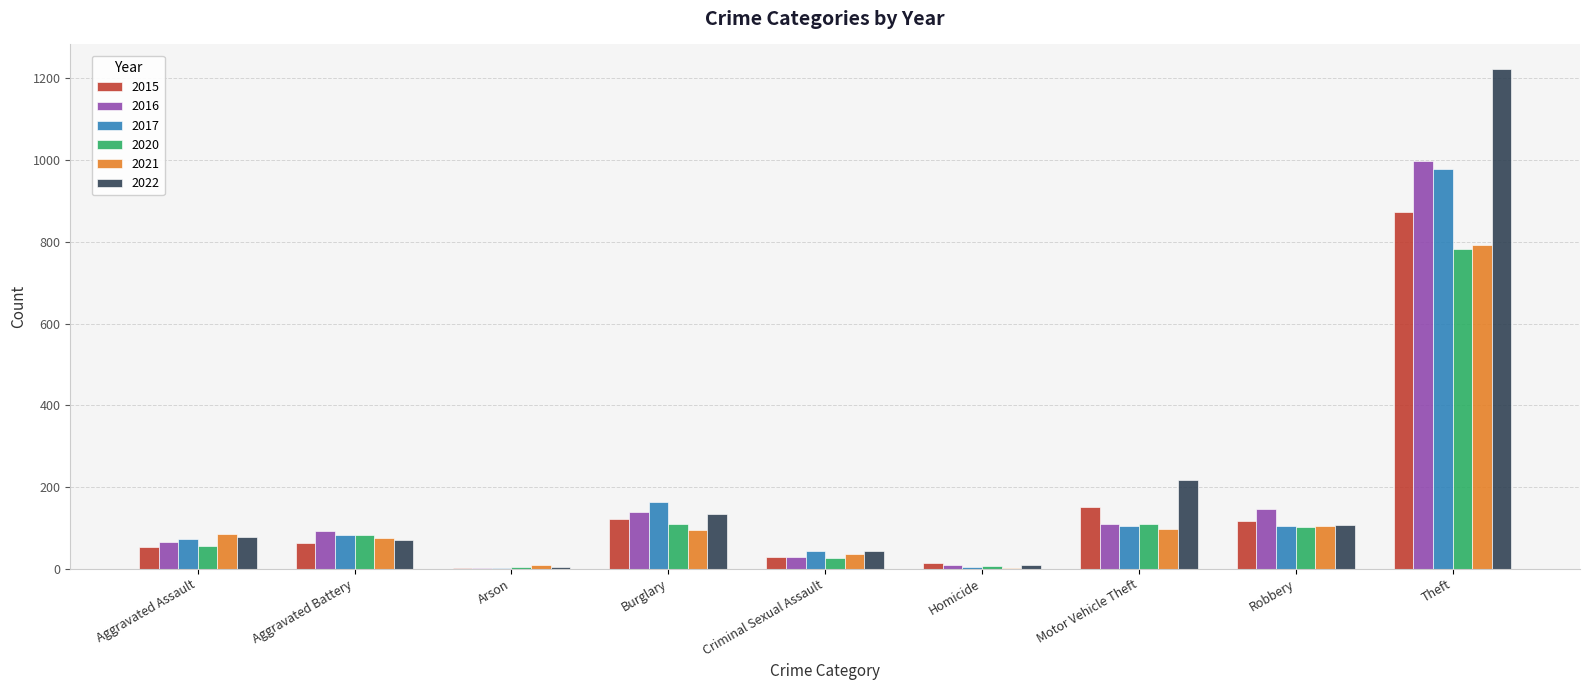

Which series has the largest range (max minus min)?

2022